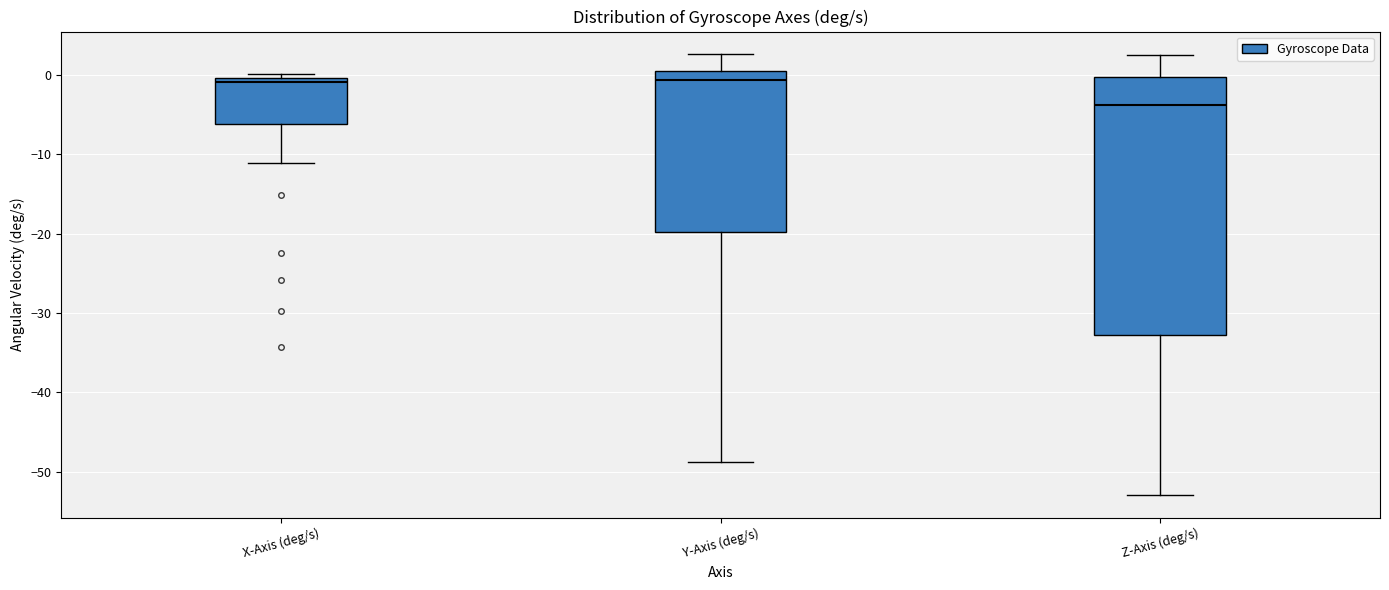

Where is the lower edge of the box for Z-Axis (deg/s) on the y-axis? The values are not printed on the chart, so give them approximately, as read against the axis.

-33